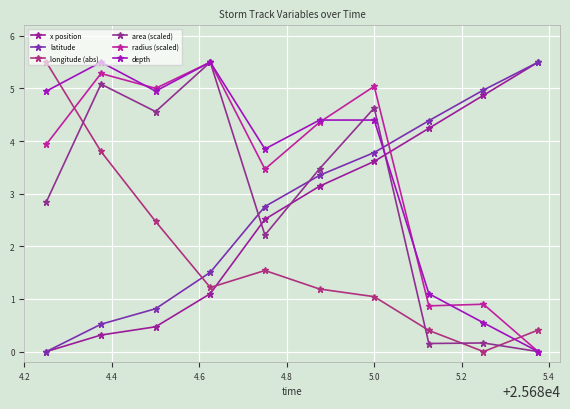

How many interior local valleys does the longitude (abs) series have?

2